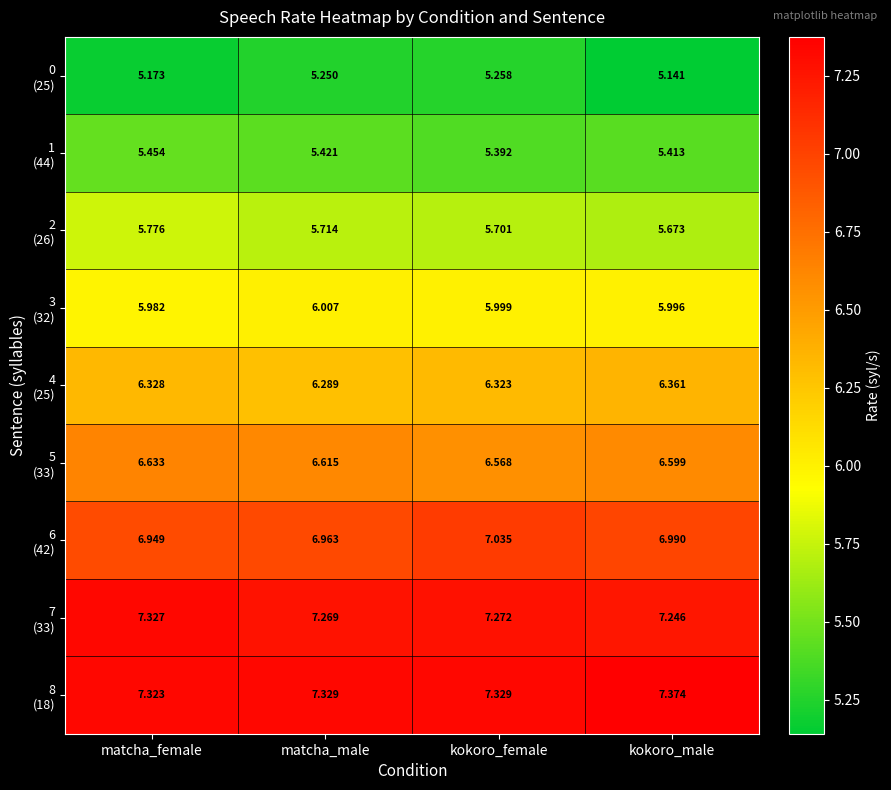

At which category is the sum across all series the highest?

matcha_female